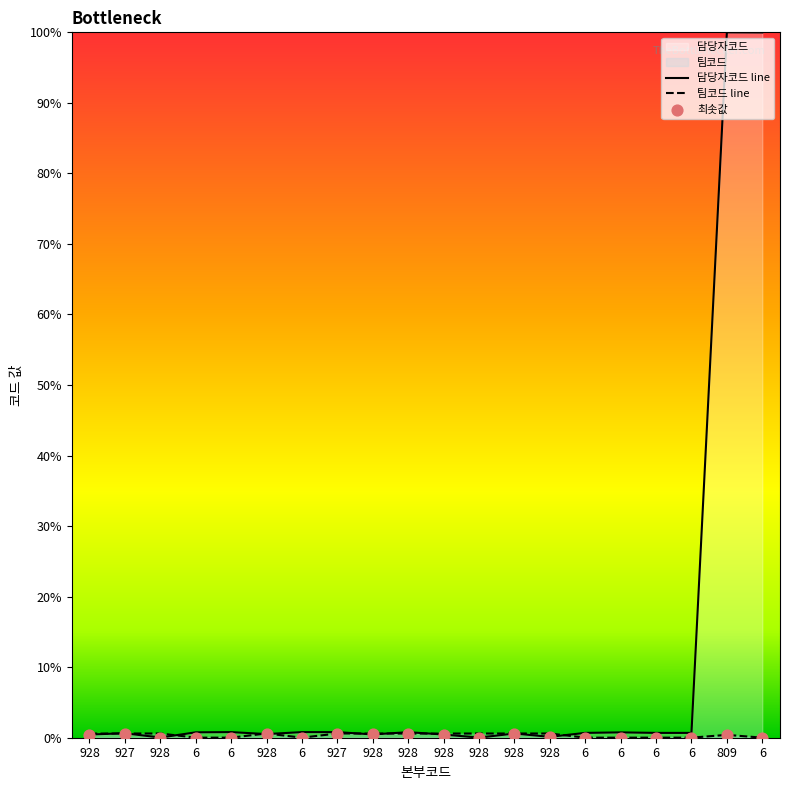

Which series has the widest spread of Y values?

담당자코드 line